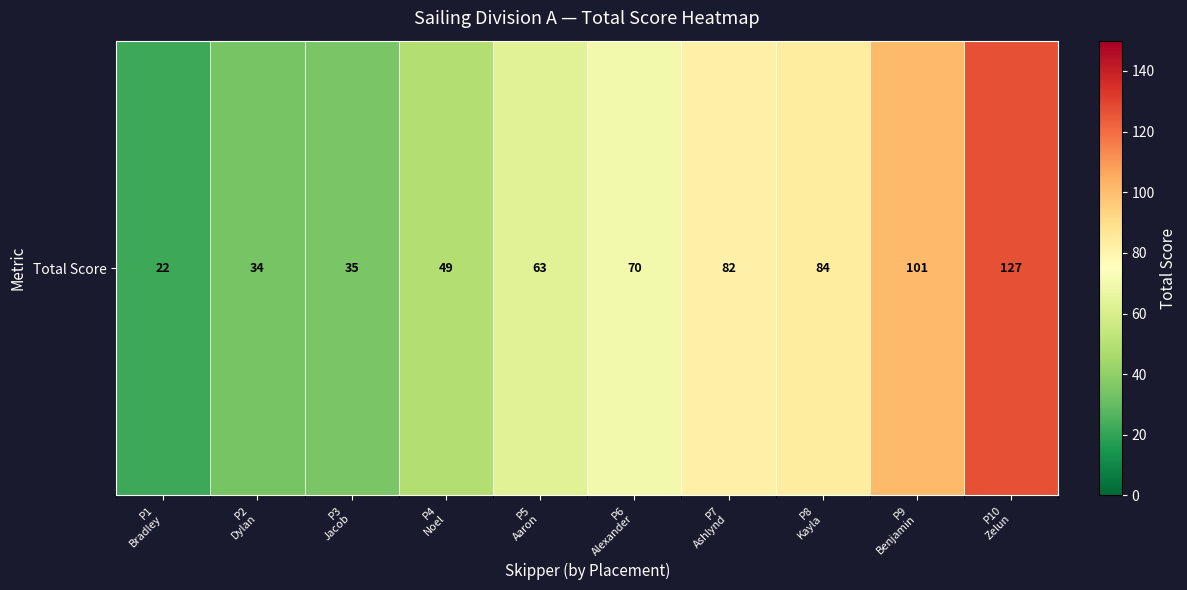

What is the sum of the values at P9
Benjamin and P8
Kayla?

185